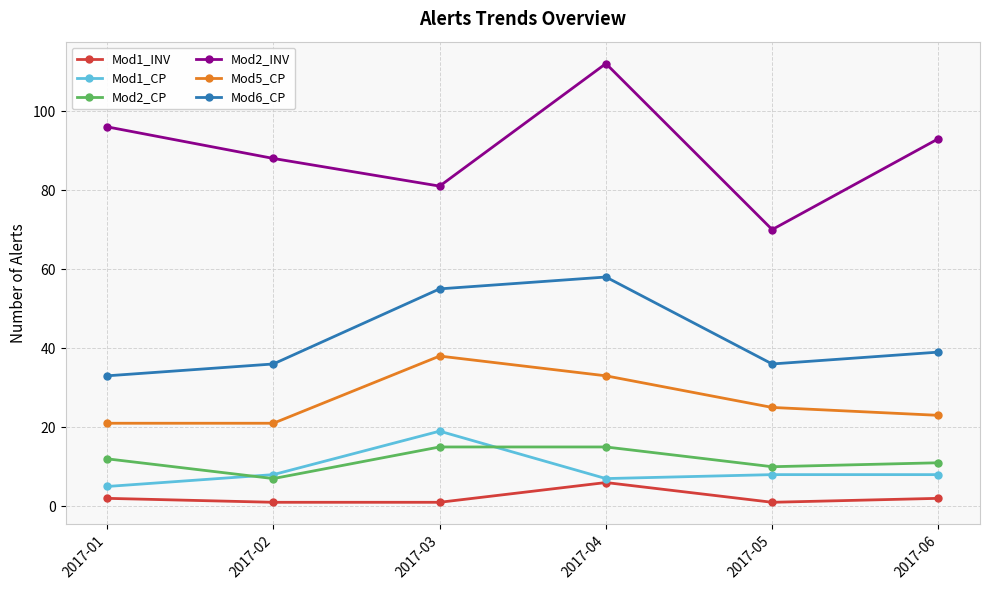

How many Mod6_CP values are between 36 and 55?

4